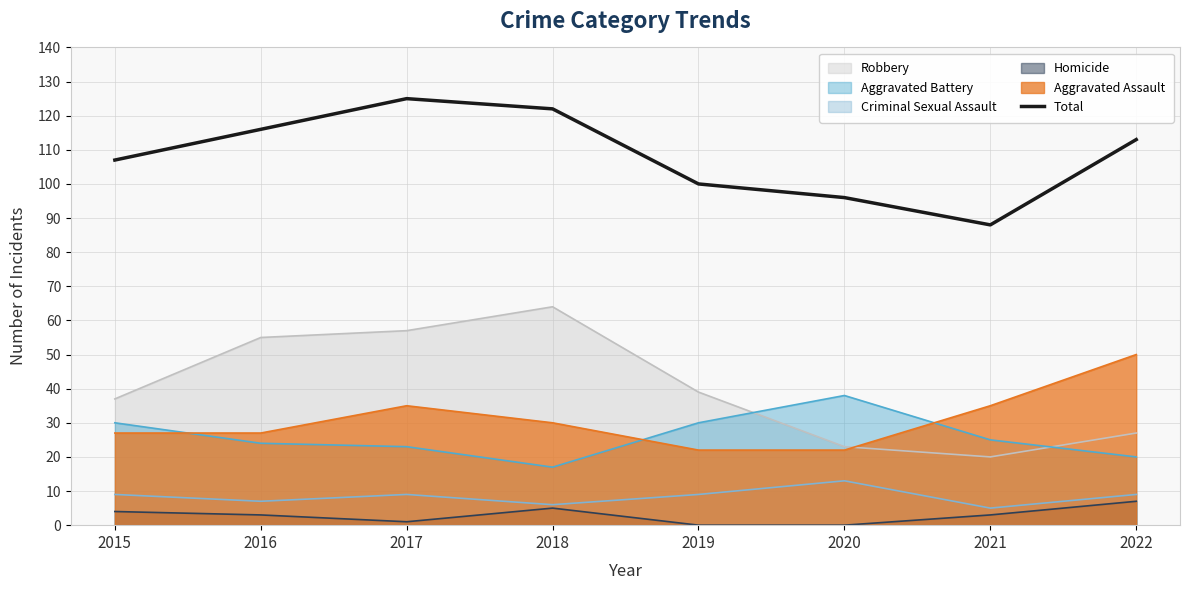

Approximately how many times larger is the value at 2017 compared to 2021?

1.4